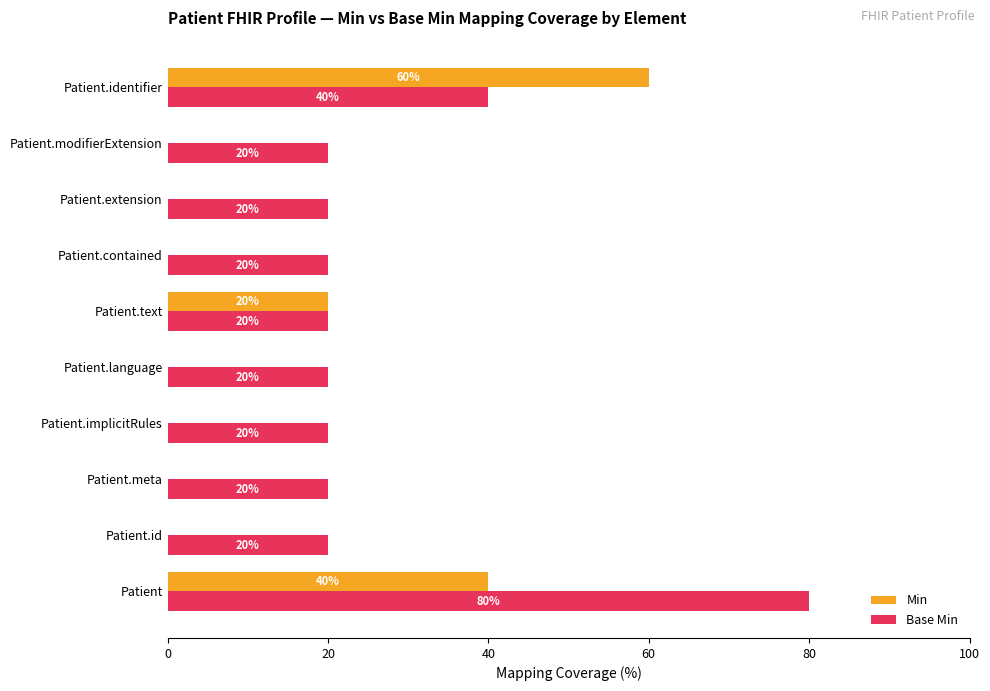

How many values in the Min series exceed 0?

3